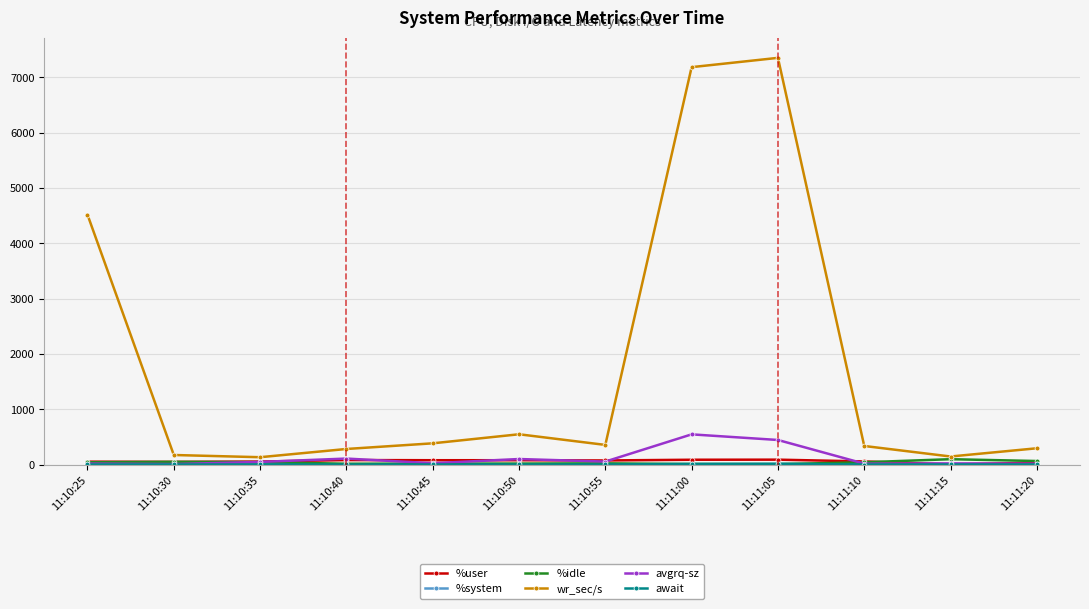

What is the label of the 2nd point from the left?

11:10:30